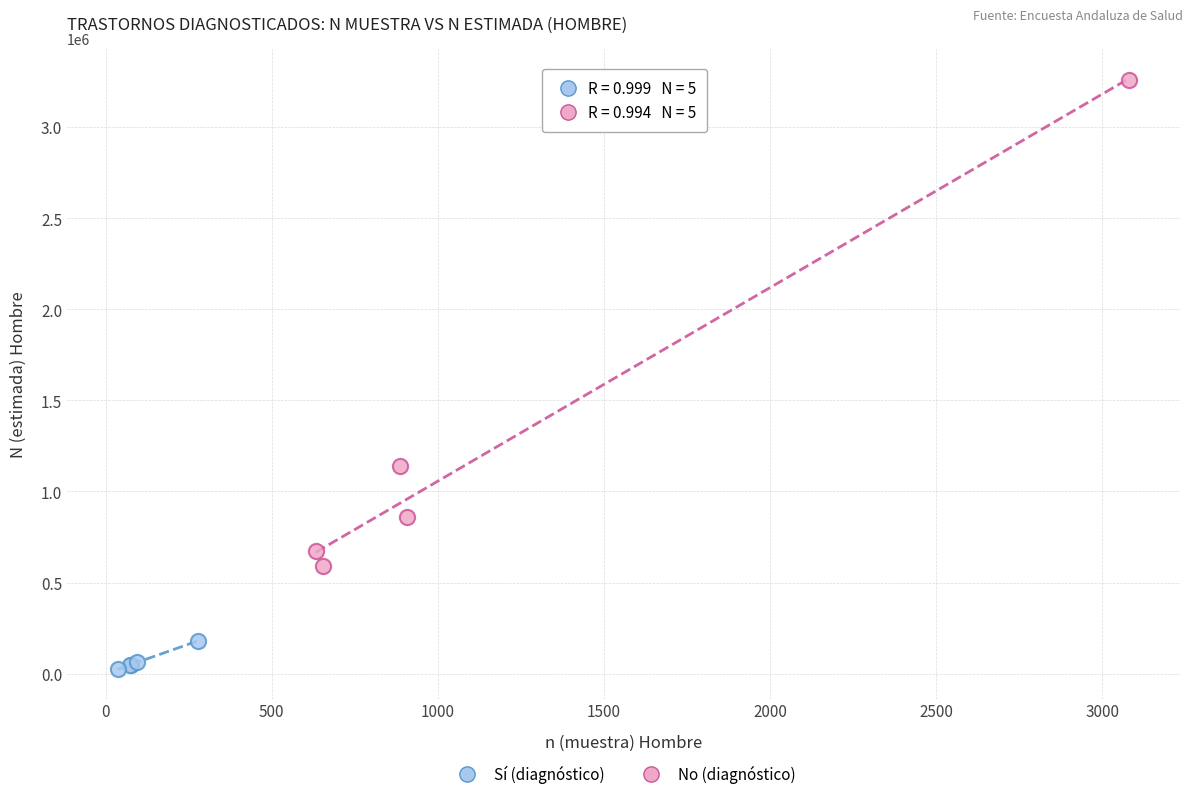

What are all the series names shown in the legend?

Sí (diagnóstico), No (diagnóstico)